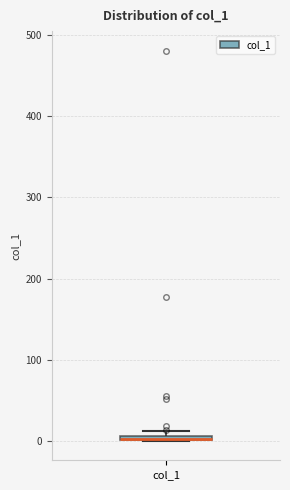

Where is the upper edge of the box for col_1 on the y-axis? The values are not printed on the chart, so give them approximately, as read against the axis.

10